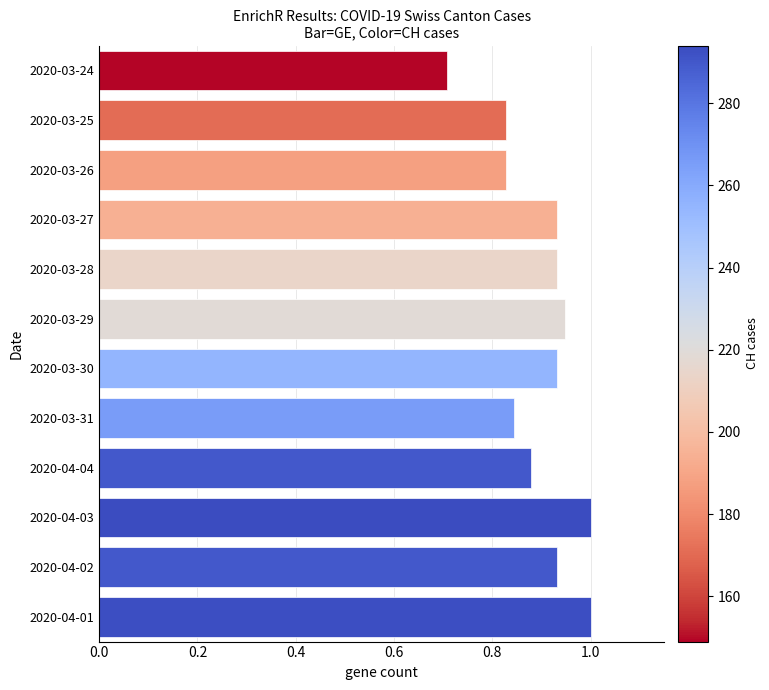

What is the sum of all values?

10.8